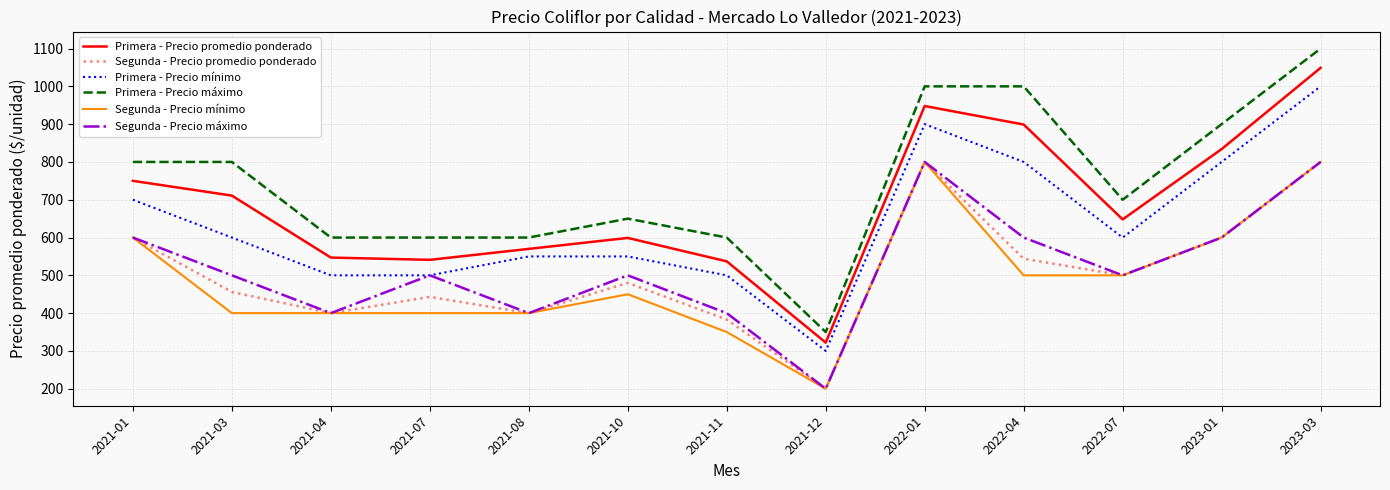

The value of Primera - Precio promedio ponderado at 2021-01 is 250. True or false?

False